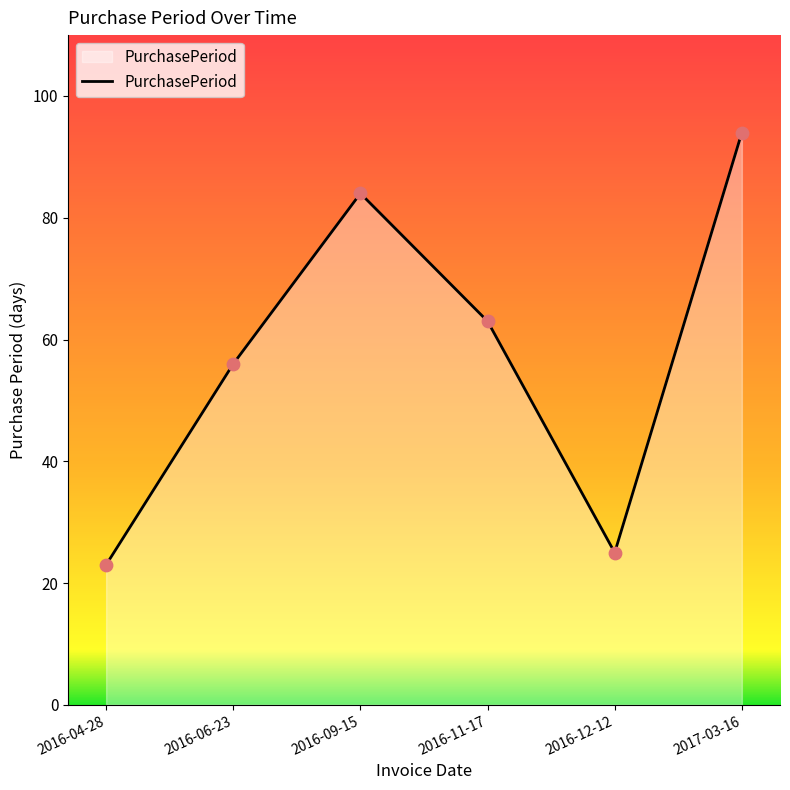

Between 2016-06-23 and 2016-09-15, which is larger?

2016-09-15